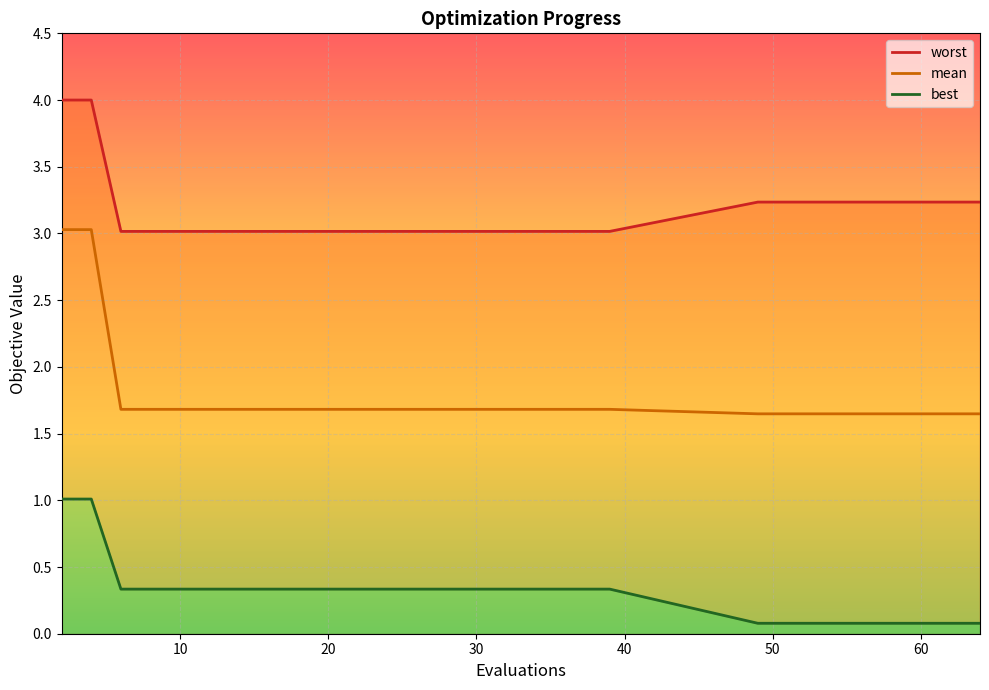

Reading right to left, extract all data points from this chart.

mean: 1.6	1.6	1.6	1.6	1.6	1.6	1.6	1.6	1.6	1.6	1.7	1.7	1.7	1.7	1.7	1.7	1.7	1.7	1.7	1.7	1.7	1.7	1.7	1.7	1.7	1.7	1.7	1.7	3.0	3.0
best: 0.1	0.1	0.1	0.1	0.1	0.1	0.1	0.1	0.1	0.1	0.3	0.3	0.3	0.3	0.3	0.3	0.3	0.3	0.3	0.3	0.3	0.3	0.3	0.3	0.3	0.3	0.3	0.3	1.0	1.0
worst: 3.2	3.2	3.2	3.2	3.2	3.2	3.2	3.2	3.2	3.2	3.0	3.0	3.0	3.0	3.0	3.0	3.0	3.0	3.0	3.0	3.0	3.0	3.0	3.0	3.0	3.0	3.0	3.0	4.0	4.0